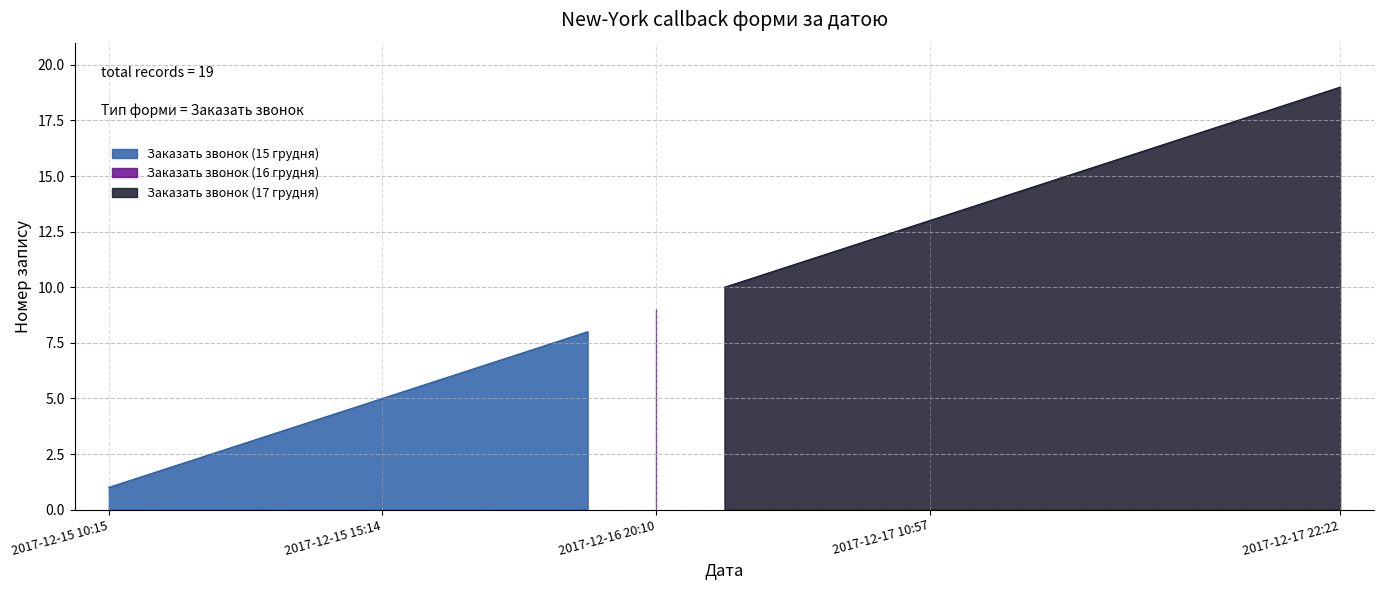

What is the value of the 14th point from the left?

14